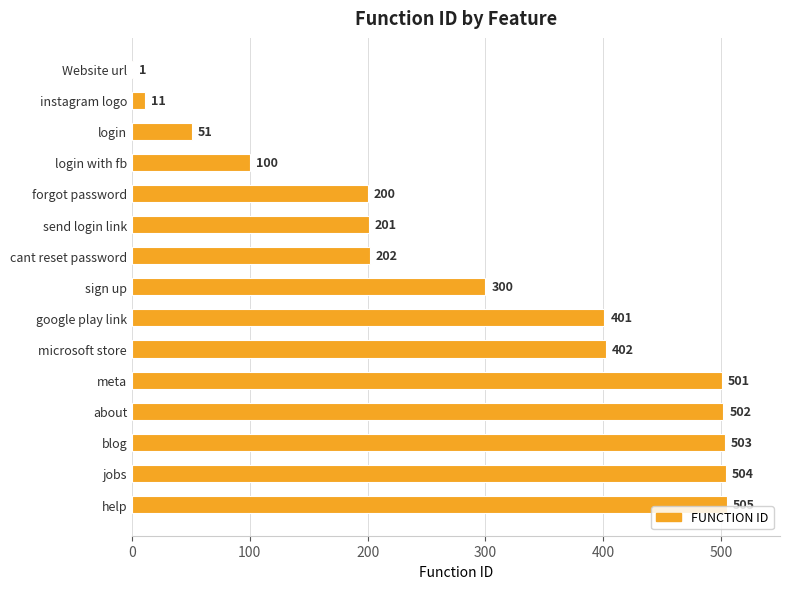

How many distinct data groups are displayed?

1